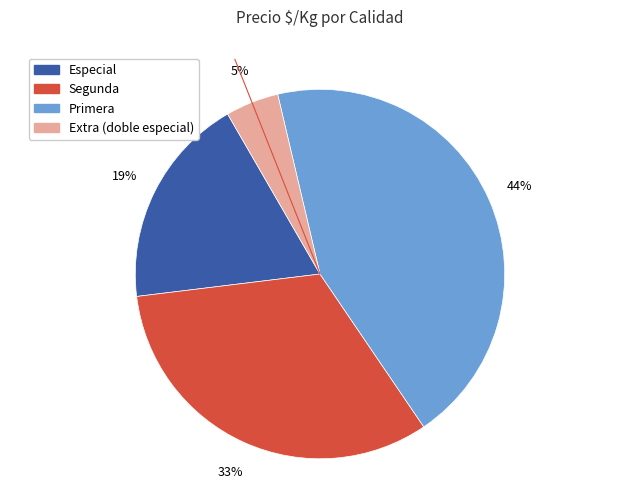

Is there any slice that represents more than half of the pie?

No